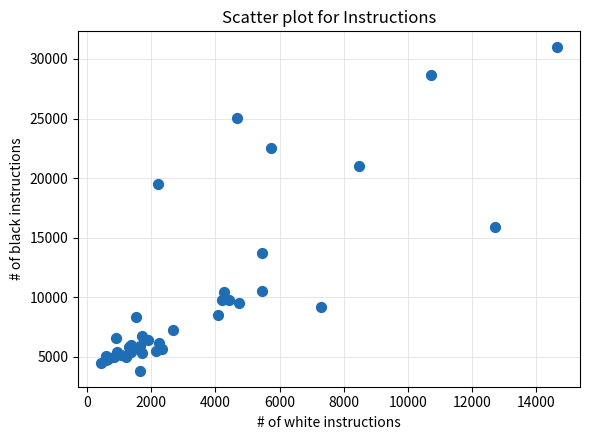

What Y value in the scatter plot is closest to 17409?

15893